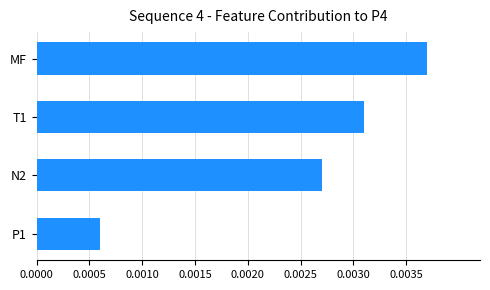

What is the label of the 3rd bar from the bottom?

T1